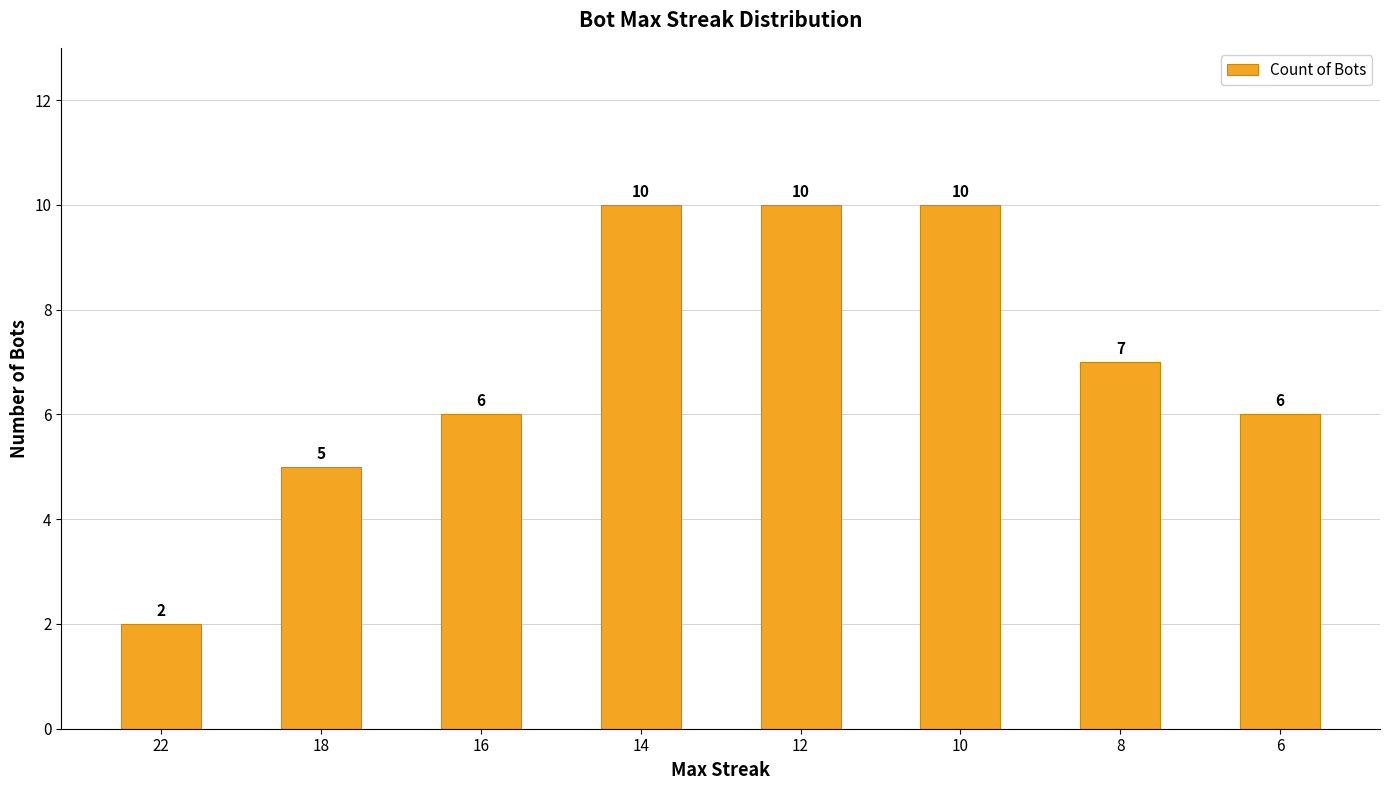

How many data points does each series have?

8